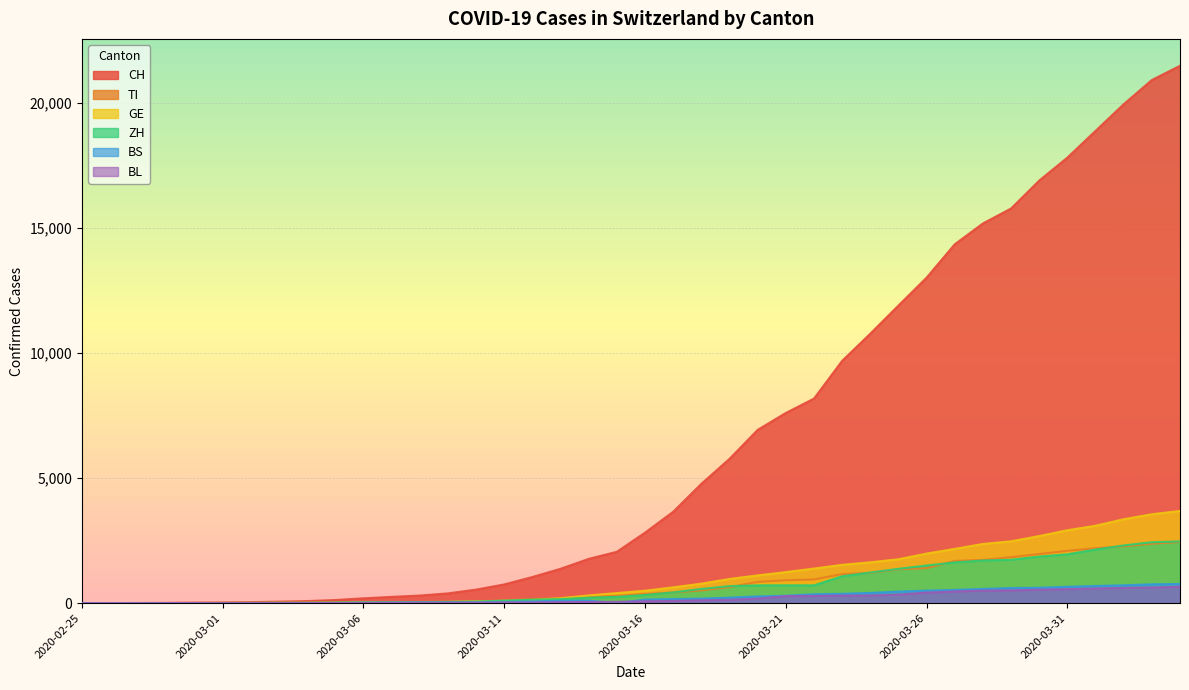

Between 2020-03-01 and 2020-03-07, which series saw the biggest shift?

CH